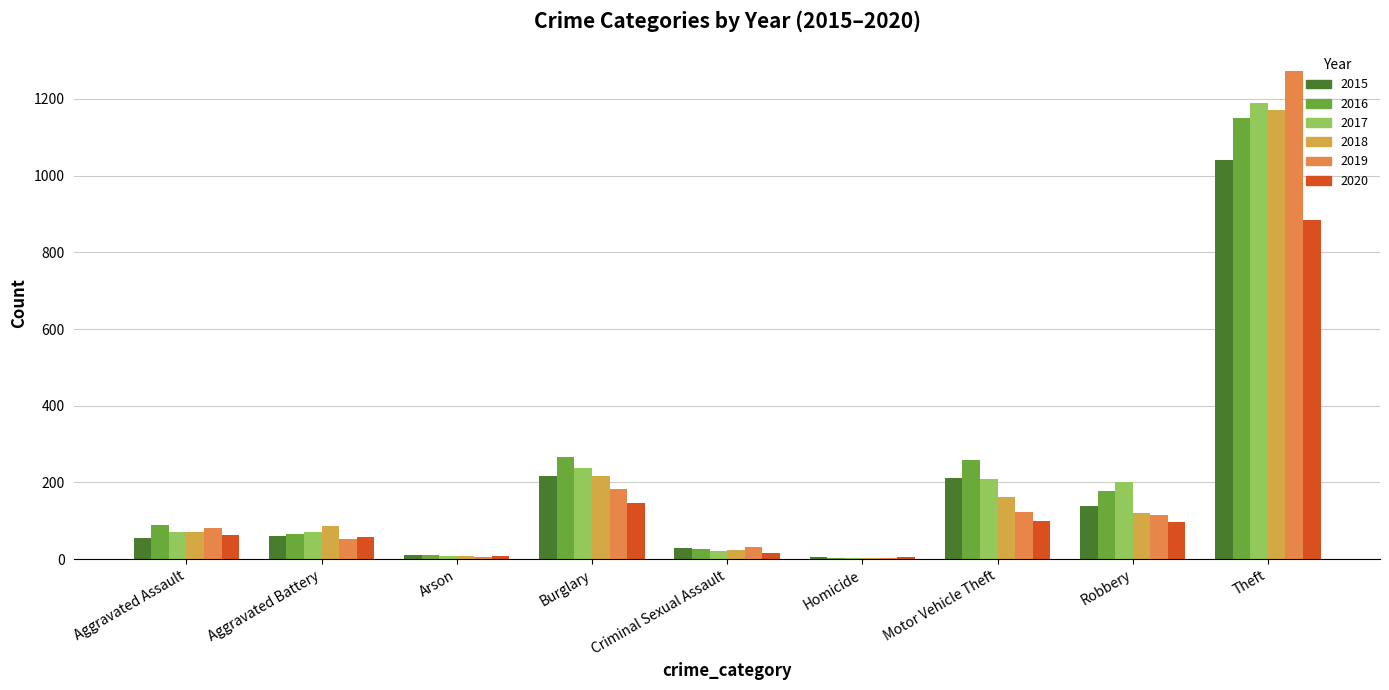

What value does the 2017 series have at Aggravated Battery, to the nearest 10?

70